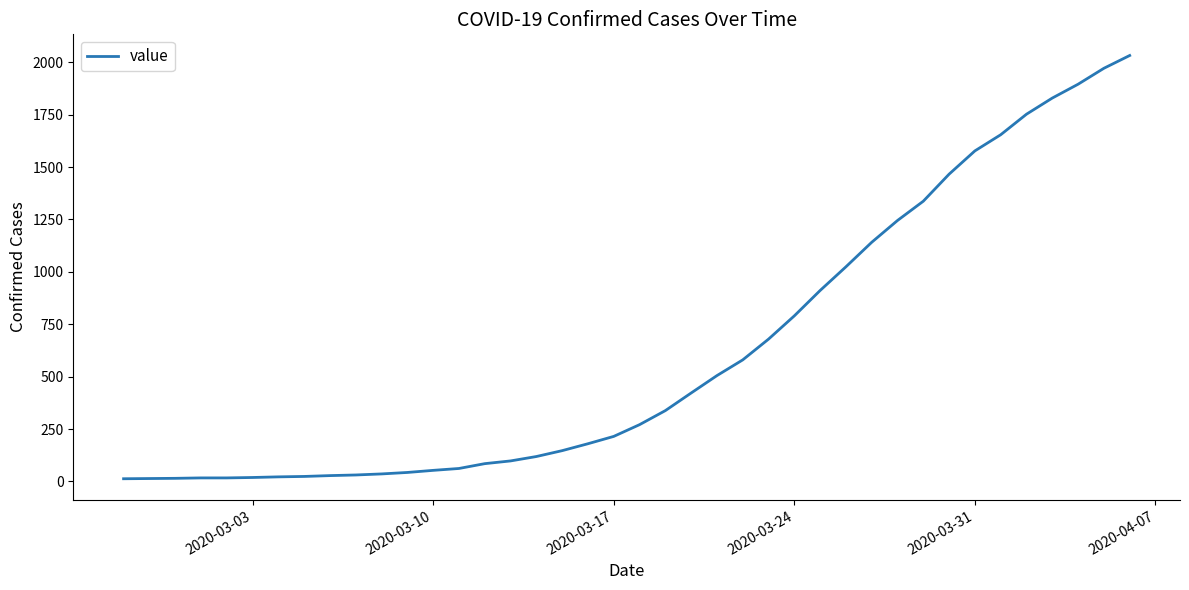

What is the difference between the maximum and minimum values?

2019